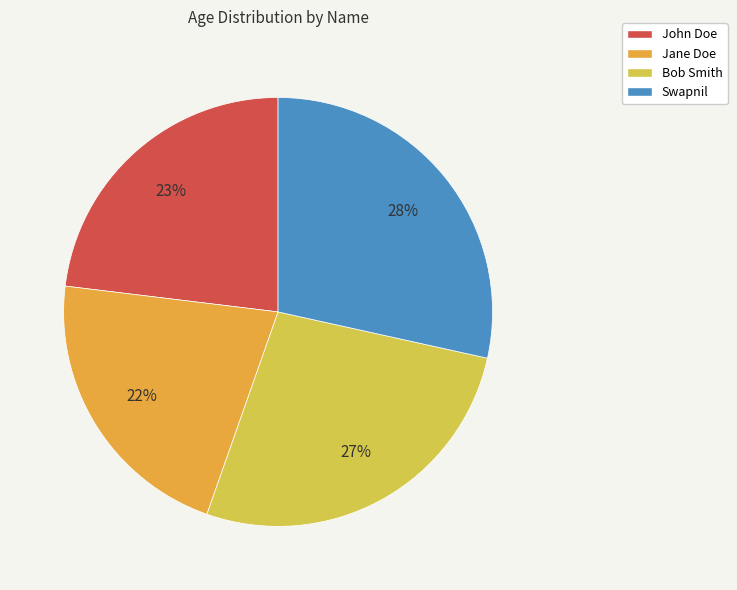

True or false: Jane Doe accounts for 32% of the total.

False